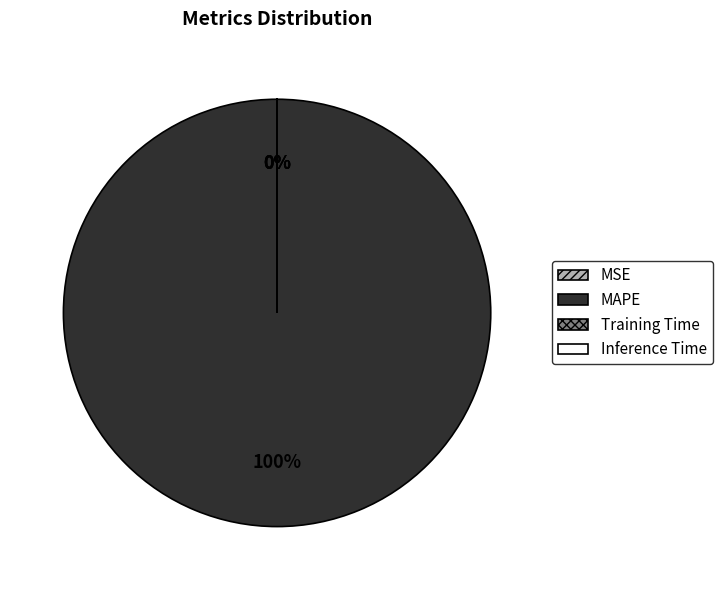

The Training Time slice represents 9% of the pie. True or false?

False